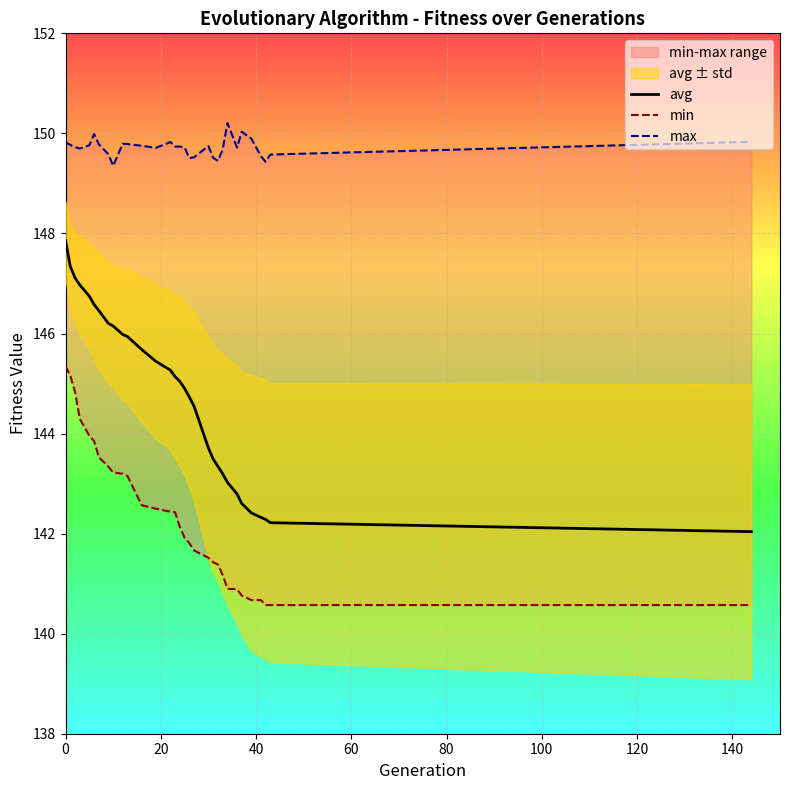

What is the maximum value for avg?

147.9